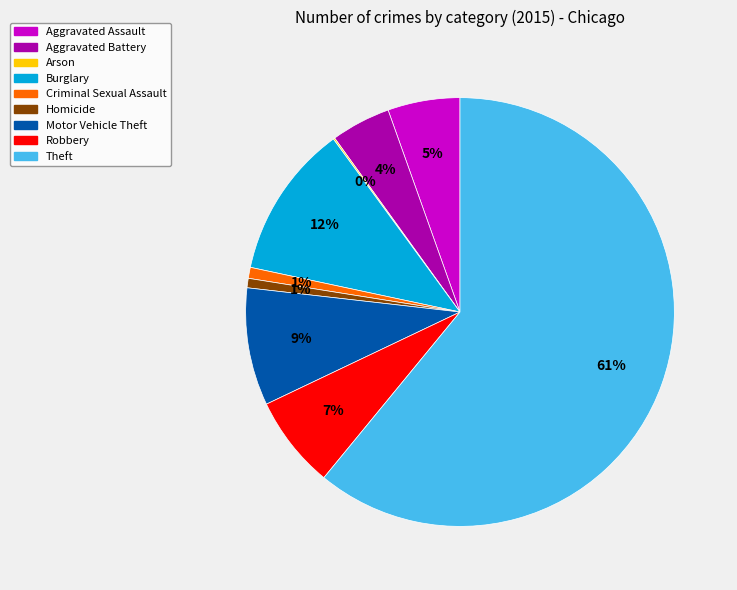

To the nearest percent, what percentage of the pie is Burglary?

12%